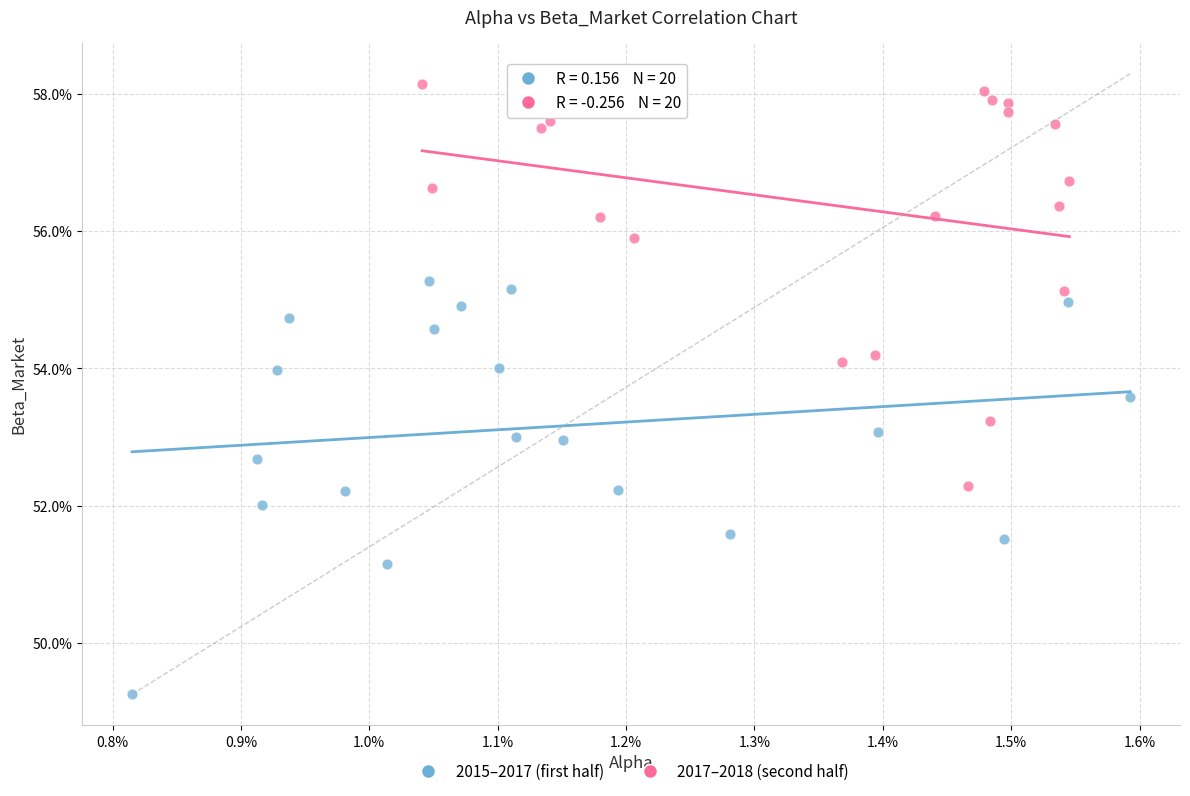

What are all the series names shown in the legend?

2015–2017 (first half), 2017–2018 (second half)